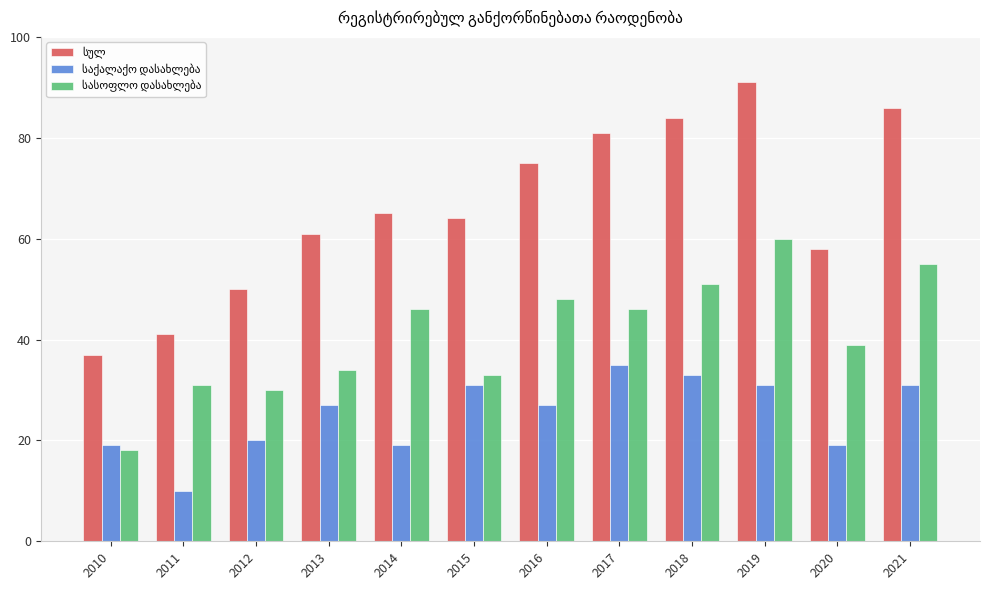

What is the total value across all series at 2018?

168